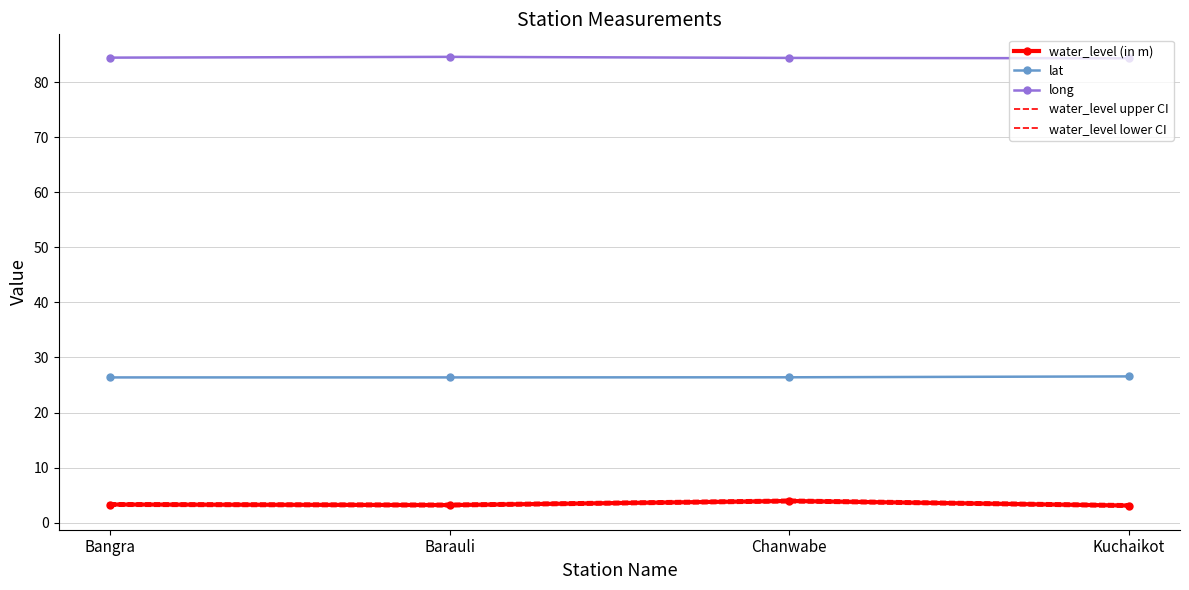

Which series changed the most between Bangra and Chanwabe?

water_level upper CI